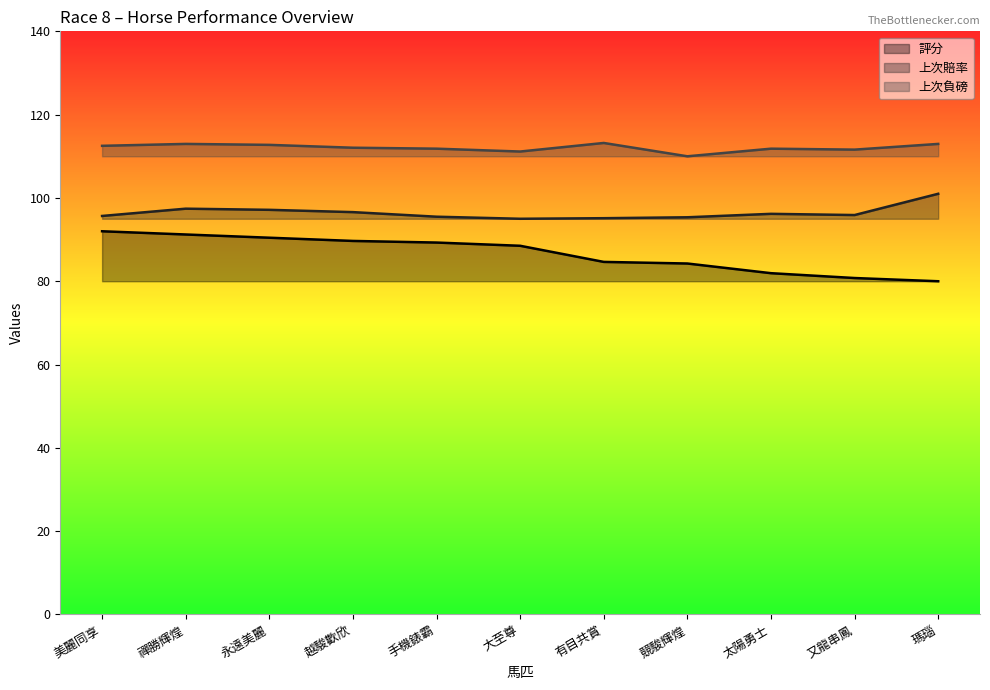

What is the value of the 上次負磅 point at the 5th from the left?

111.8